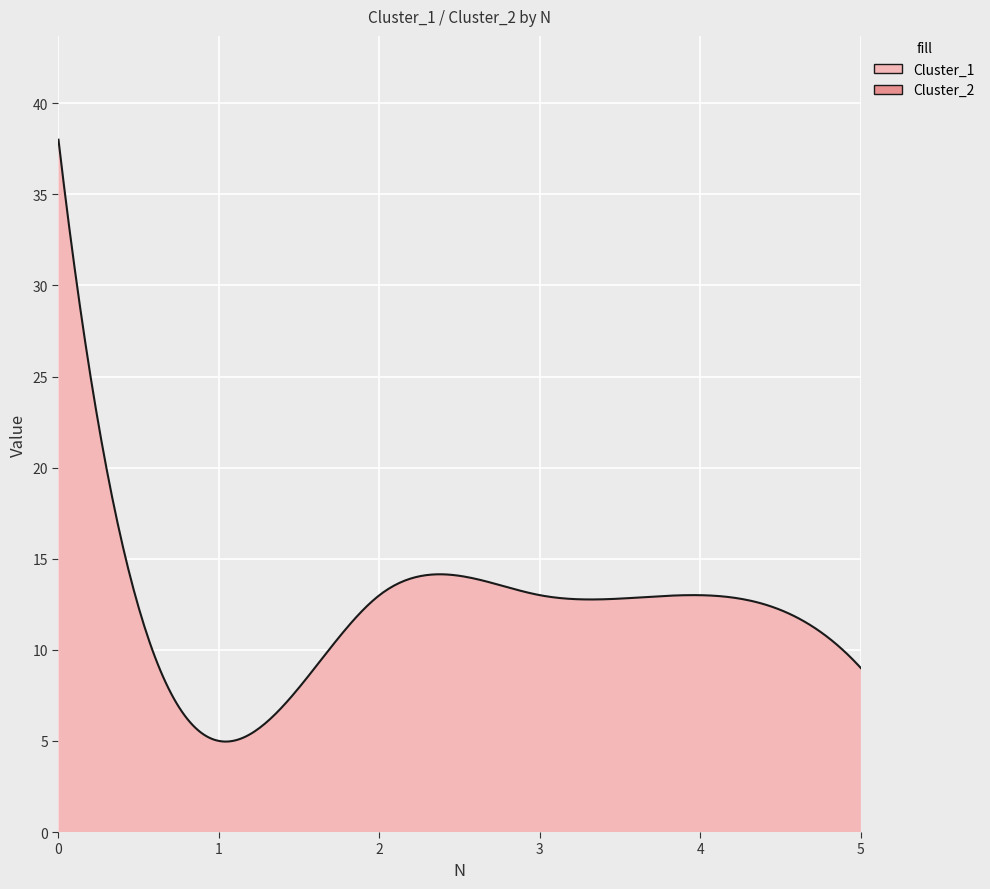

How many categories are shown in the chart?

300